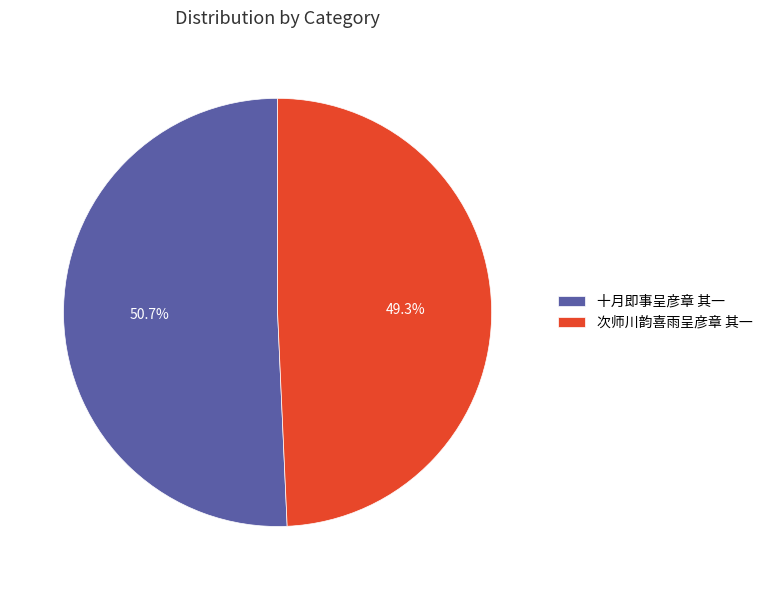

Is the sum of 次师川韵喜雨呈彦章 其一 and 十月即事呈彦章 其一 greater than half?

Yes